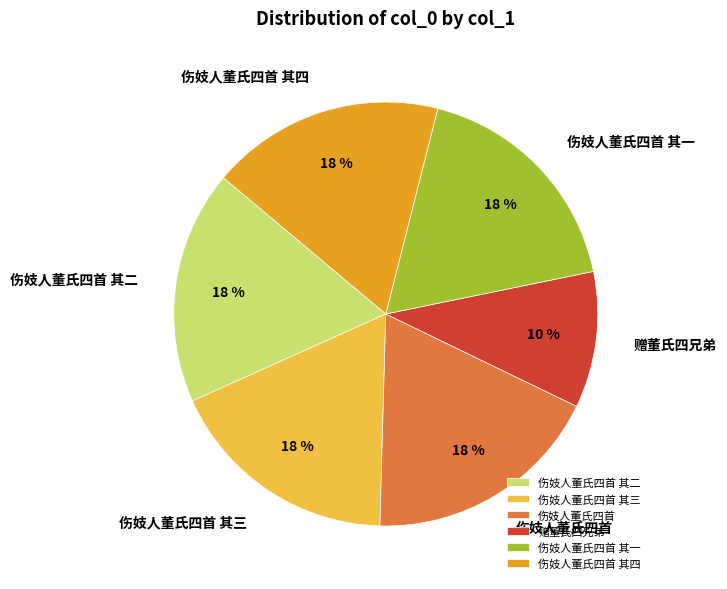

Between 赠董氏四兄弟 and 伤妓人董氏四首 其四, which is larger?

伤妓人董氏四首 其四